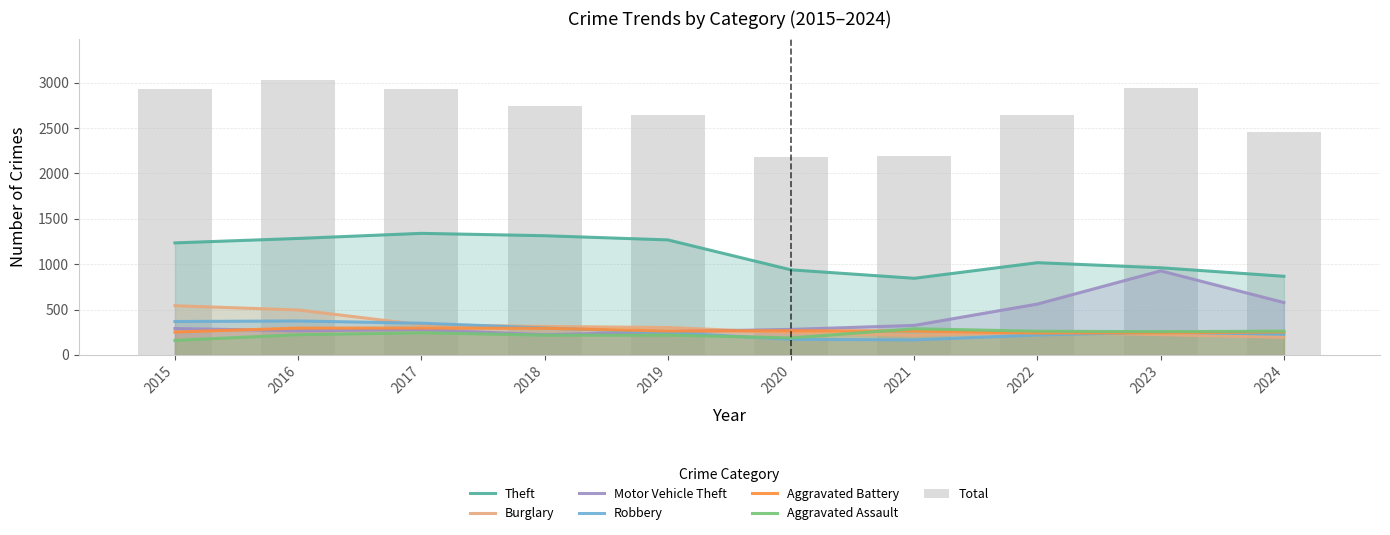

Which has a higher value, 2020 or 2018?

2018